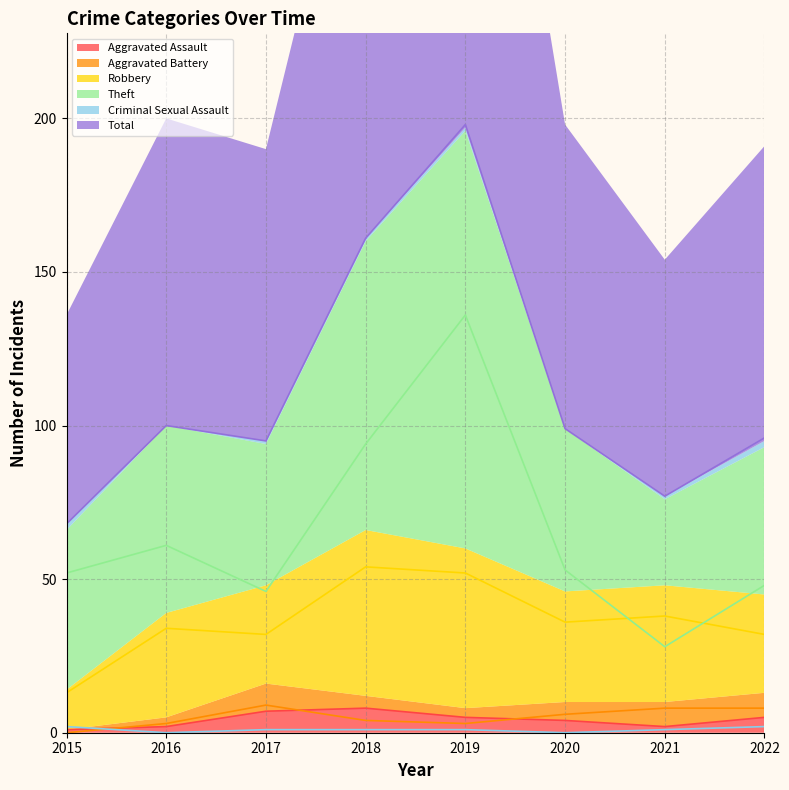

What is the difference between the highest and lowest values at 2021?

76